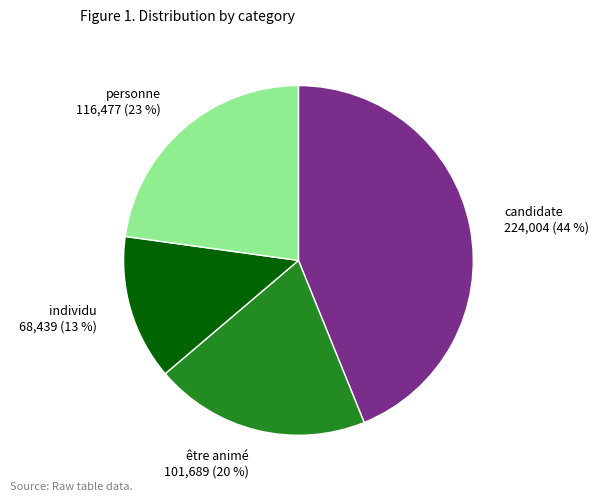

Which slice is the smallest?

individu